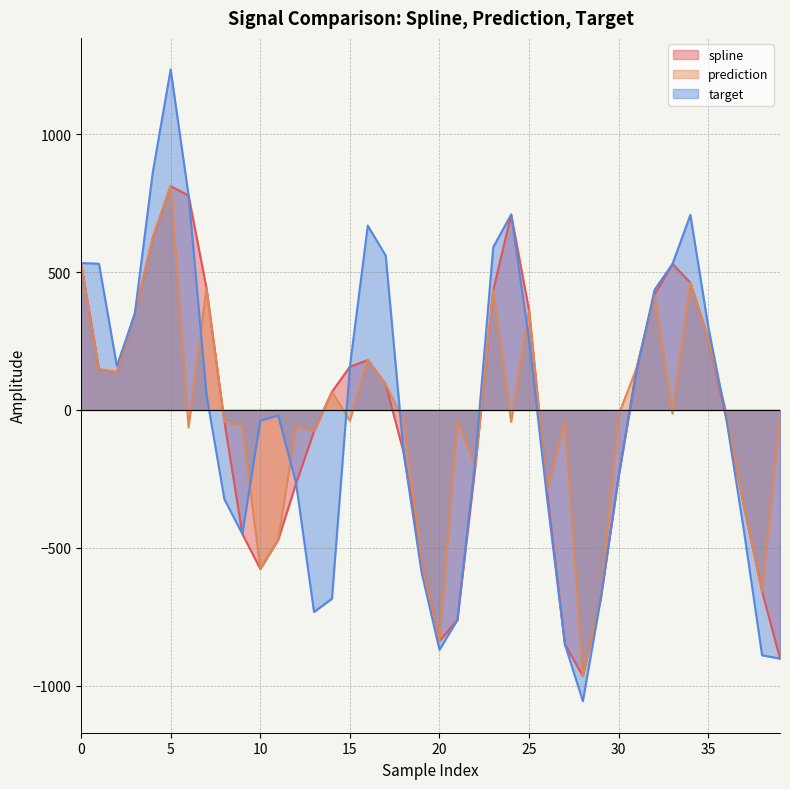

What is the maximum value shown in the chart?

1234.4